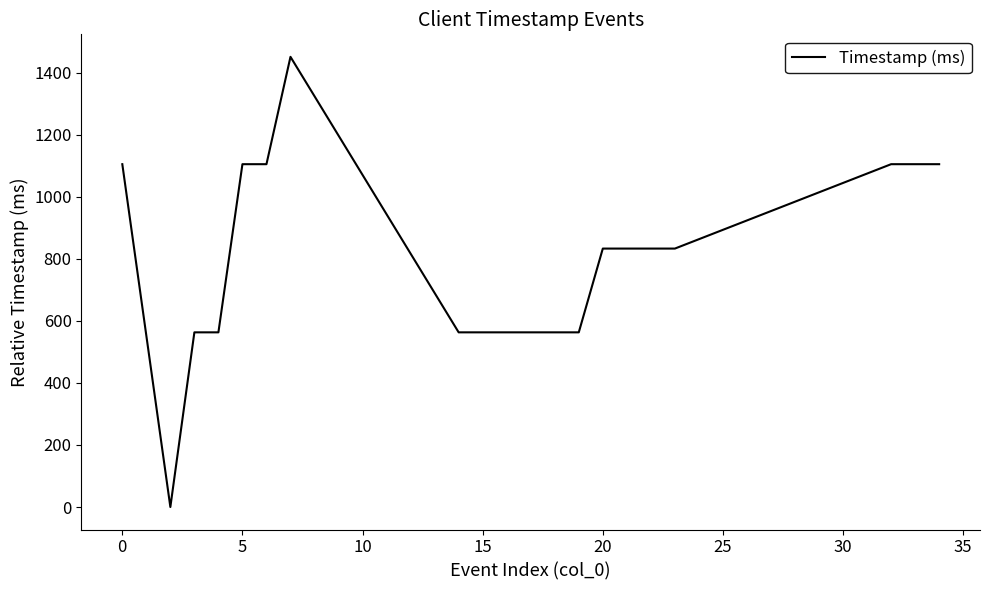

What is the difference between the maximum and minimum values?

1451